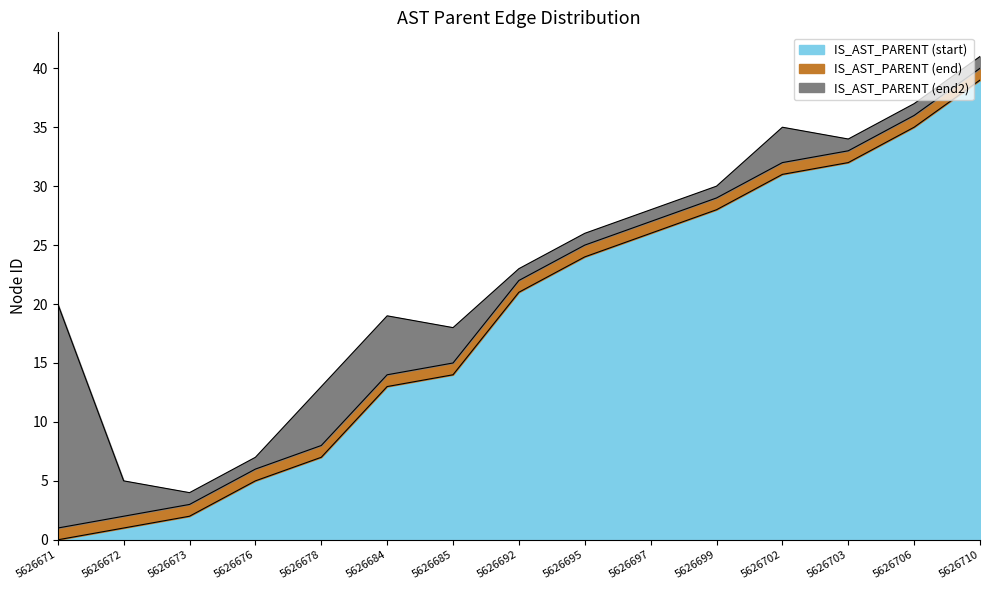

Reading left to right, what are all the values shown in this chart?

IS_AST_PARENT (start): 0	1	2	5	7	13	14	21	24	26	28	31	32	35	39
IS_AST_PARENT (end): 1	2	3	6	8	14	15	22	25	27	29	32	33	36	40
IS_AST_PARENT (end2): 20	5	4	7	13	19	18	23	26	28	30	35	34	37	41